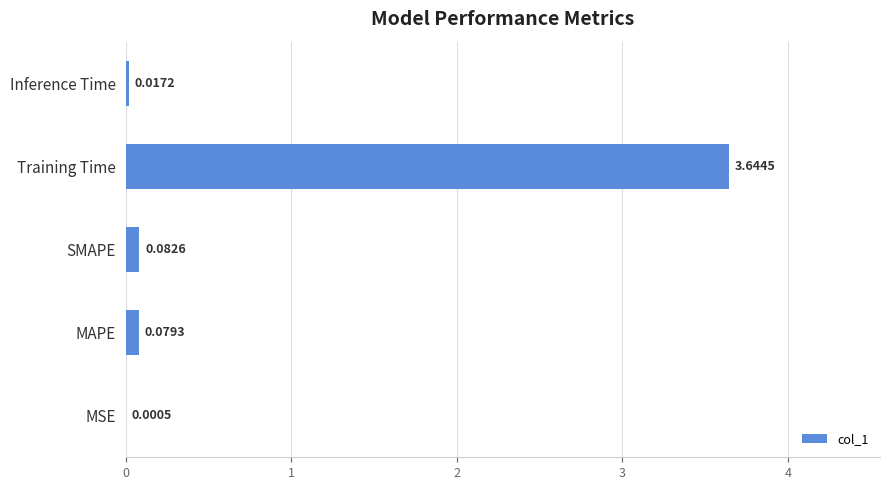

What is the sum of all values?

3.8